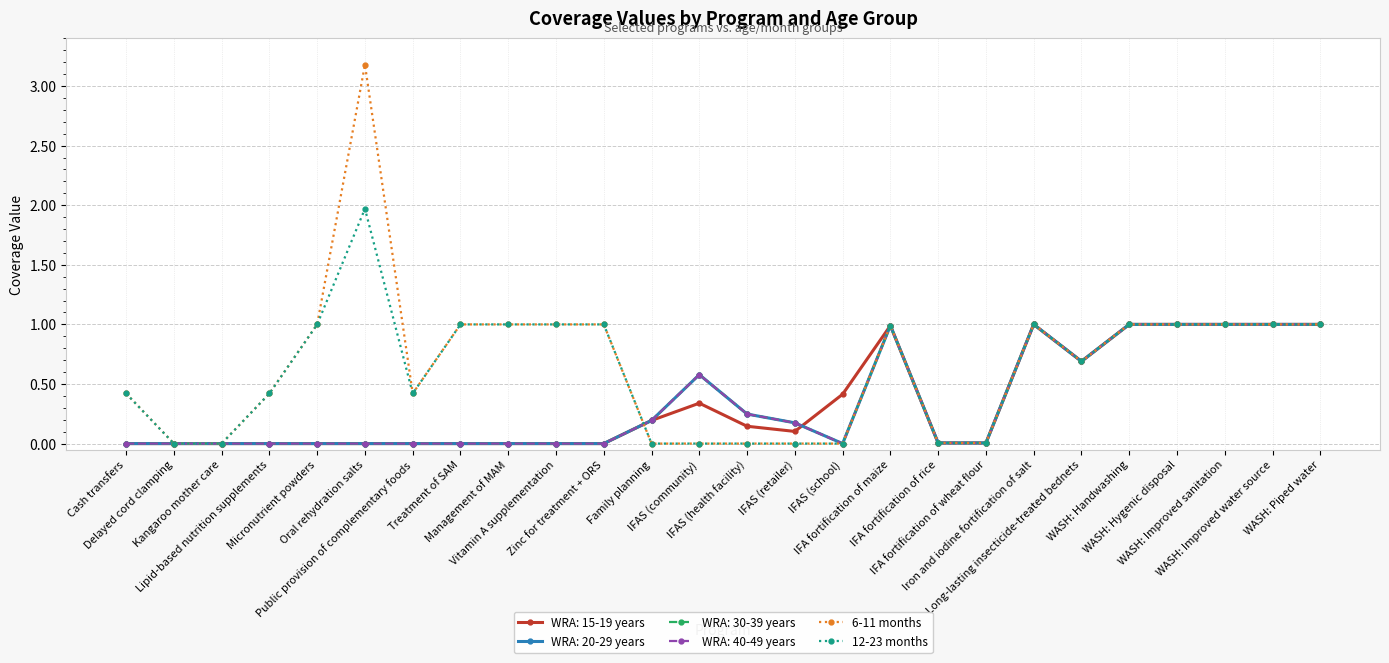

What is the sum of all 6-11 months values?

17.1